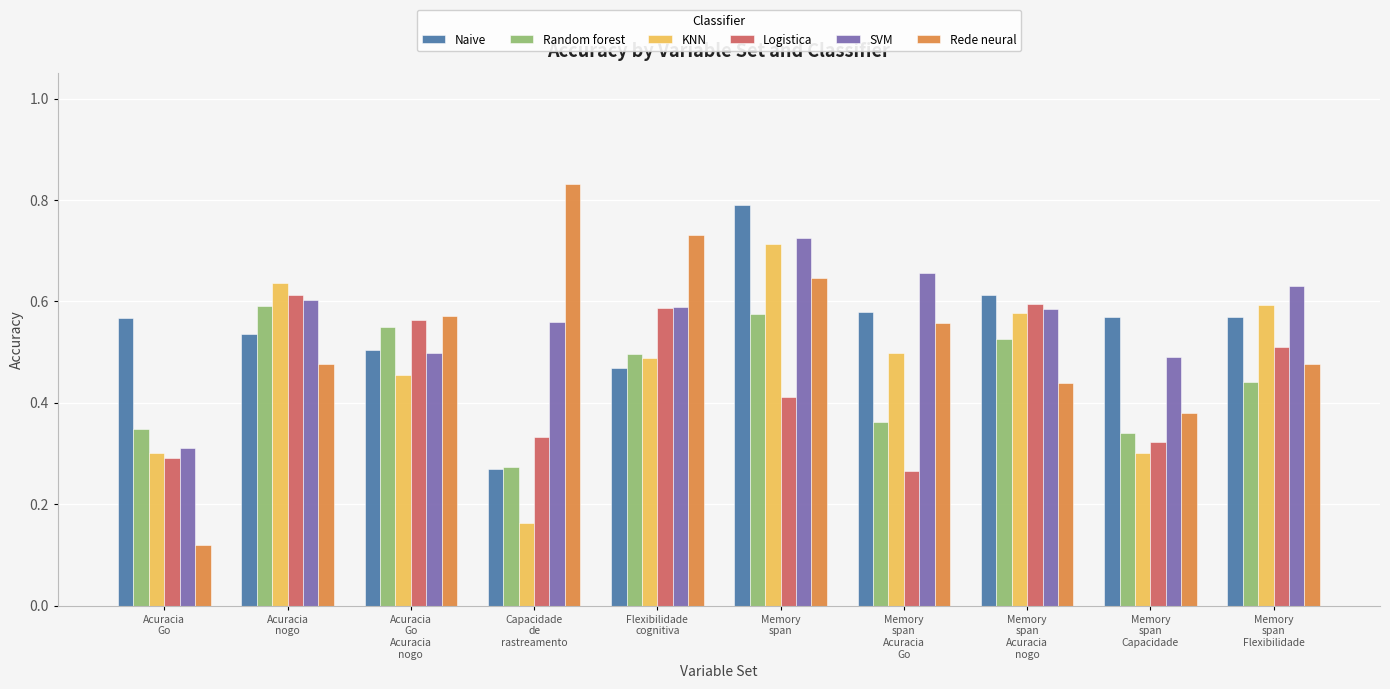

What is the label of the 3rd bar from the right?

Memory
span
Acuracia
nogo